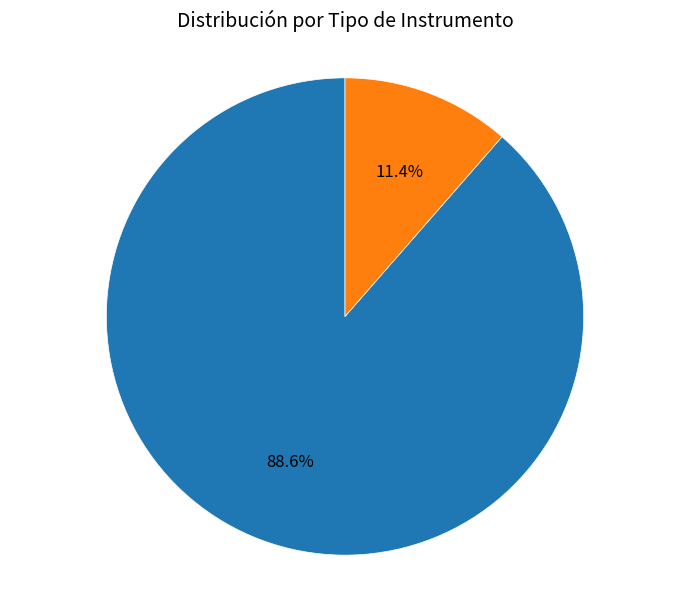

Which category accounts for the majority?

DIA